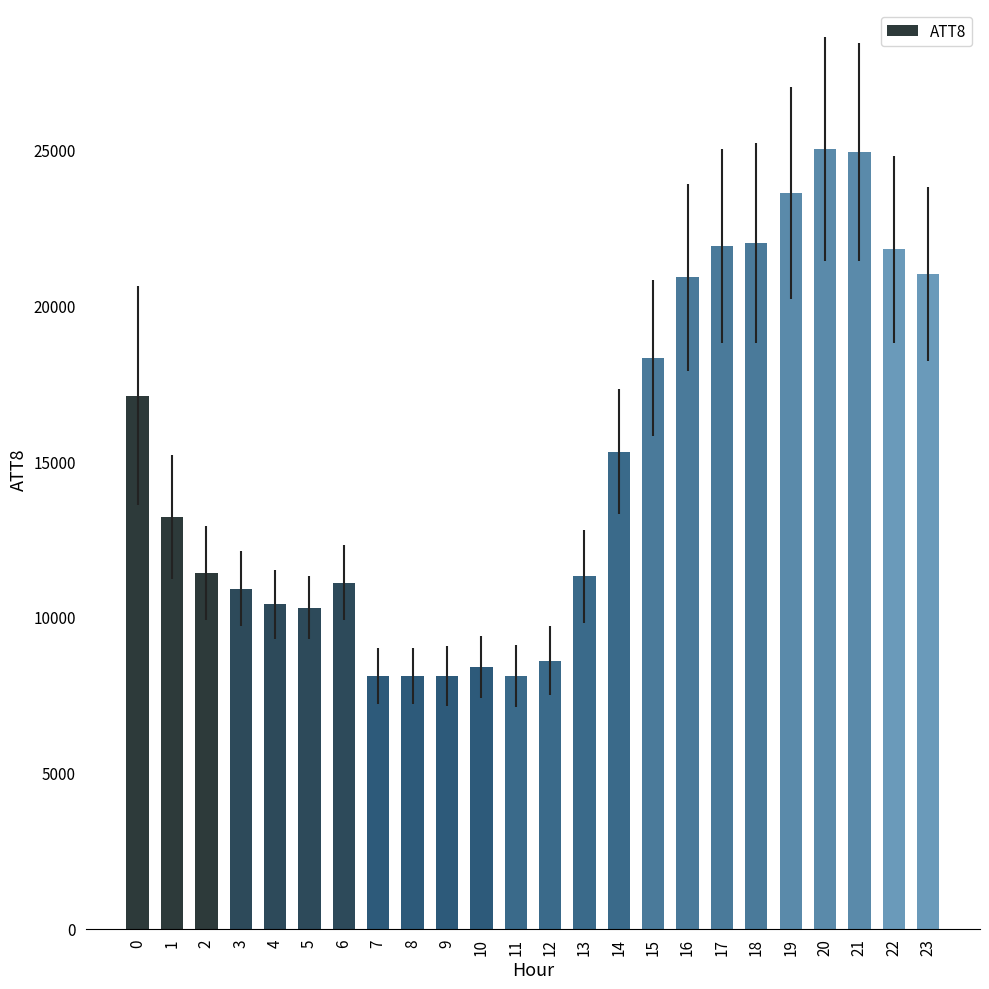

What is the greatest value displayed?

25000